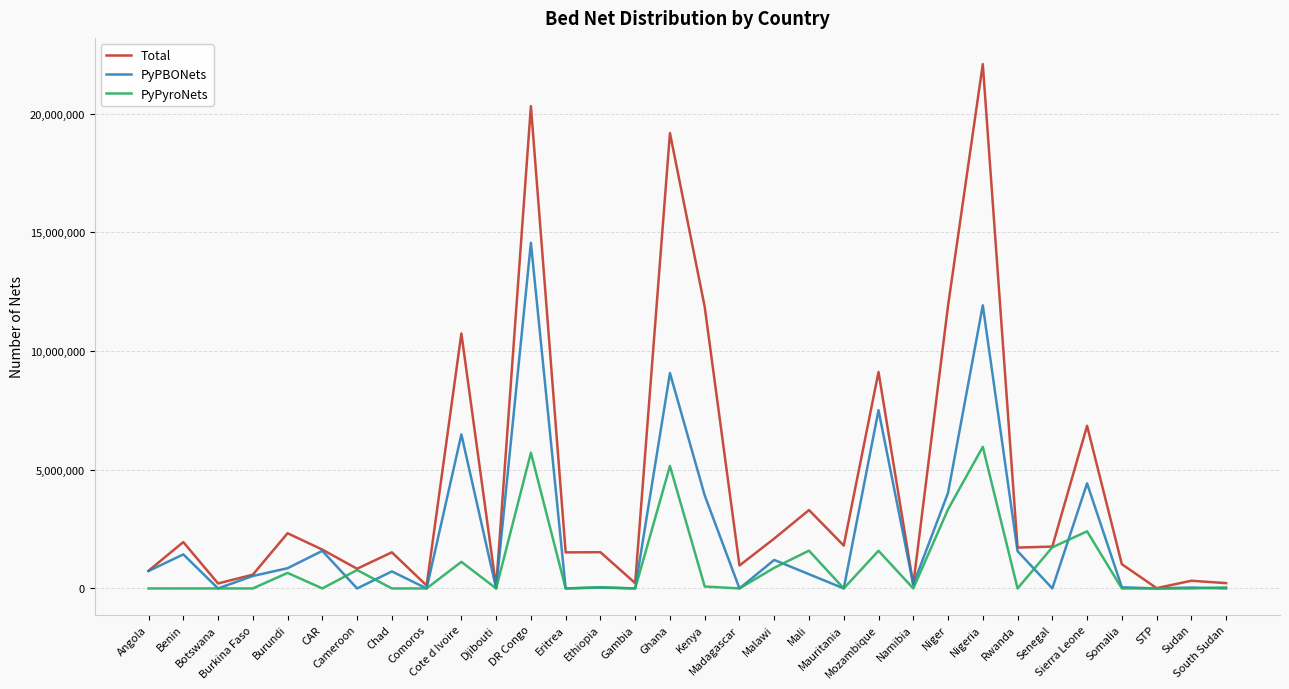

List the series in order of their peak value, lowest first.

PyPyroNets, PyPBONets, Total